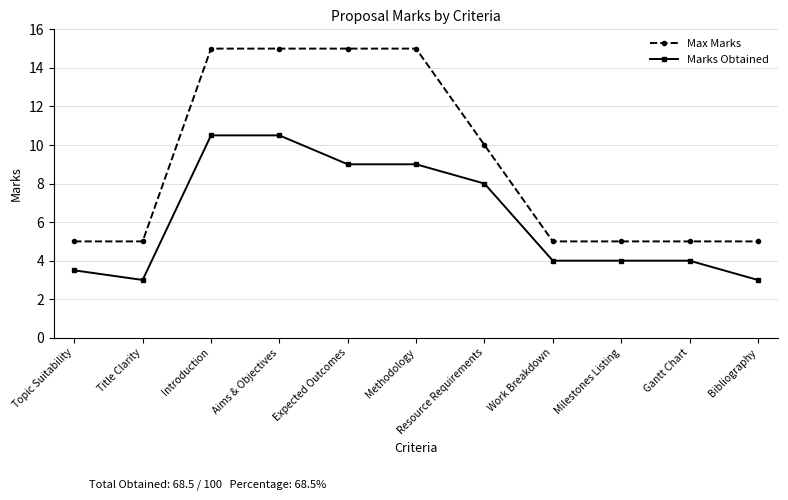

Reading right to left, list all the values displayed in this chart.

Max Marks: Bibliography=5.0	Gantt Chart=5.0	Milestones Listing=5.0	Work Breakdown=5.0	Resource Requirements=10.0	Methodology=15.0	Expected Outcomes=15.0	Aims & Objectives=15.0	Introduction=15.0	Title Clarity=5.0	Topic Suitability=5.0
Marks Obtained: Bibliography=3.0	Gantt Chart=4.0	Milestones Listing=4.0	Work Breakdown=4.0	Resource Requirements=8.0	Methodology=9.0	Expected Outcomes=9.0	Aims & Objectives=10.5	Introduction=10.5	Title Clarity=3.0	Topic Suitability=3.5